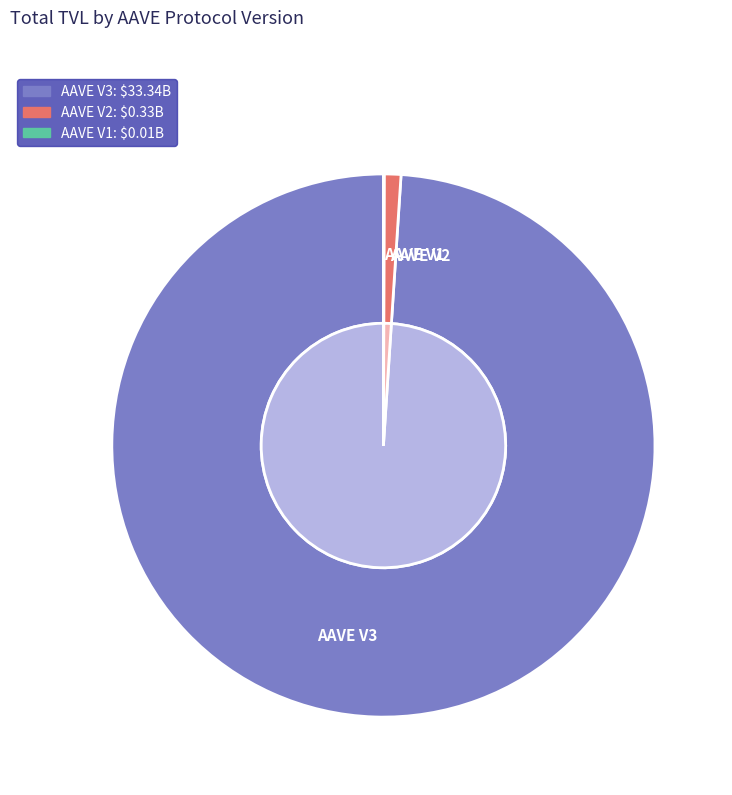

How many slices are in this pie chart?

3